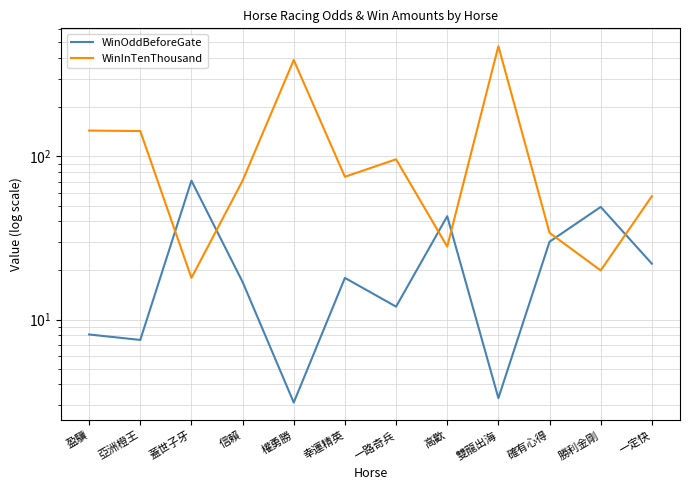

What is the spread (max minus min) of values at 一定快?

35.0